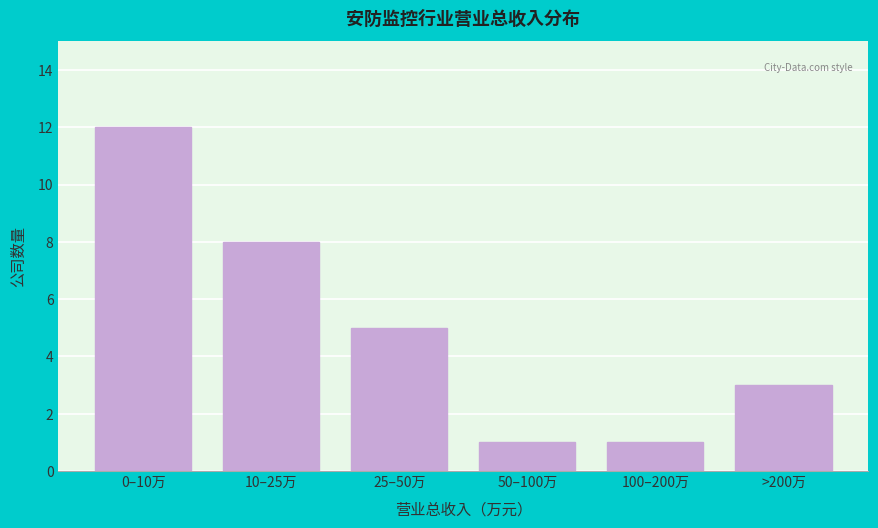

Reading right to left, extract all data points from this chart.

>200万=3	100–200万=1	50–100万=1	25–50万=5	10–25万=8	0–10万=12